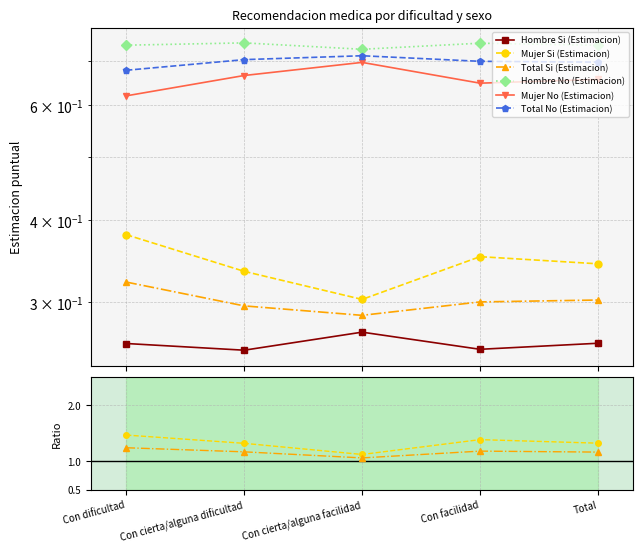

What is the average value of the Mujer No (Estimacion) series?

0.7